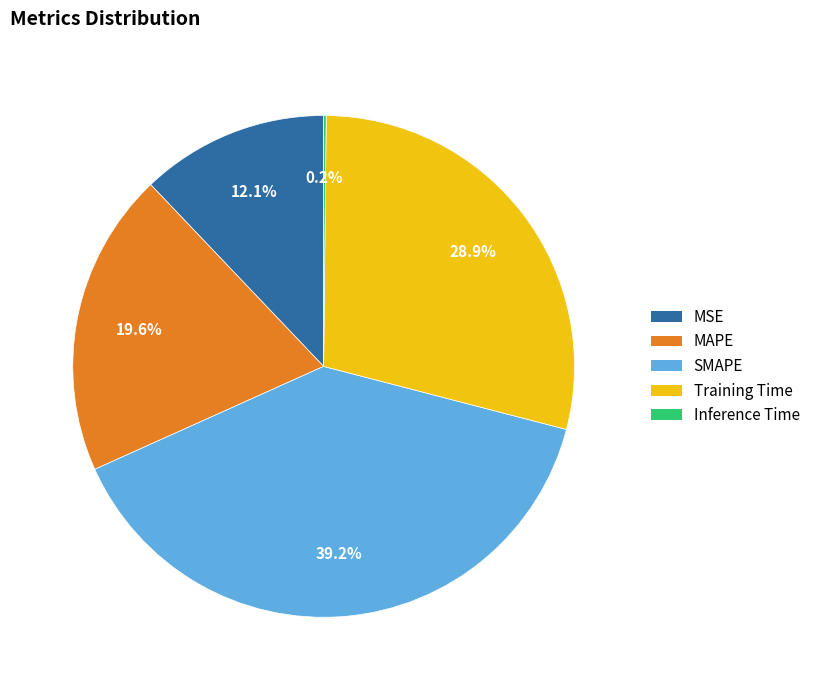

Which category has the biggest portion of the pie?

SMAPE